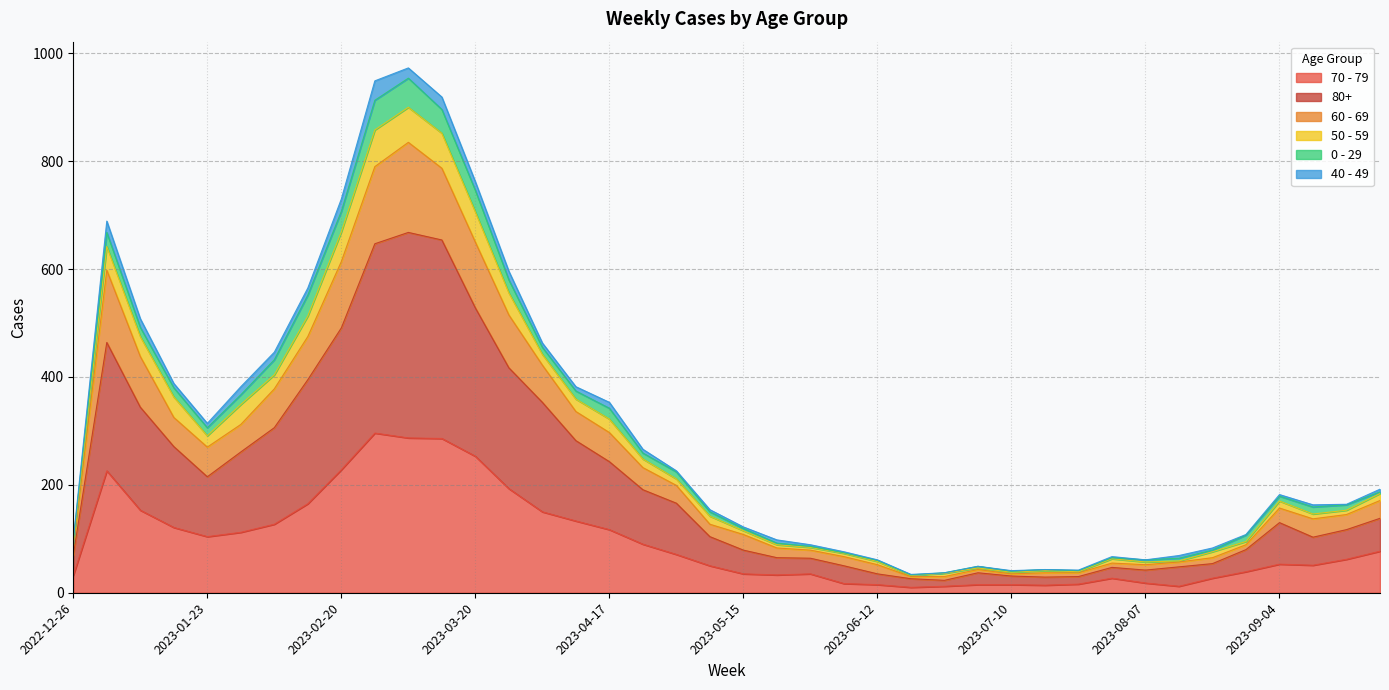

What is the label of the 18th point from the left?

2023-04-24